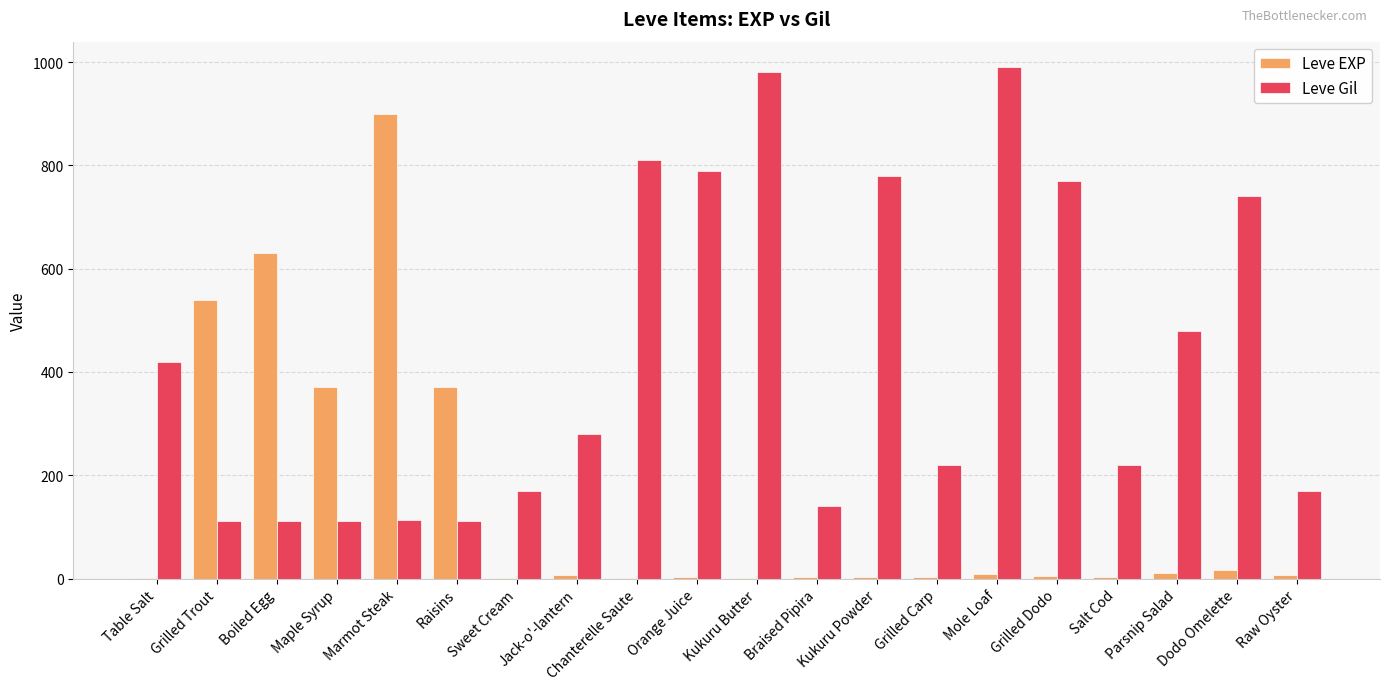

Does the chart contain stacked bars?

No